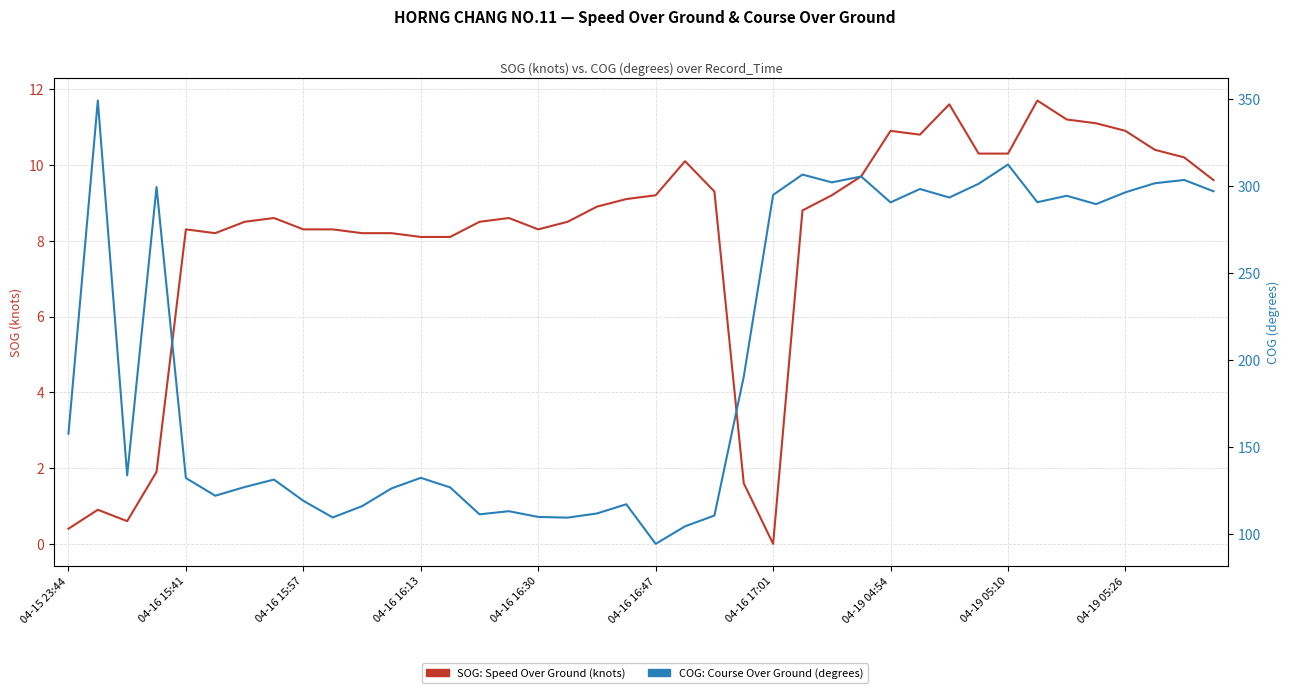

True or false: SOG (knots) has more than 0 points higher than both neighbors.

True